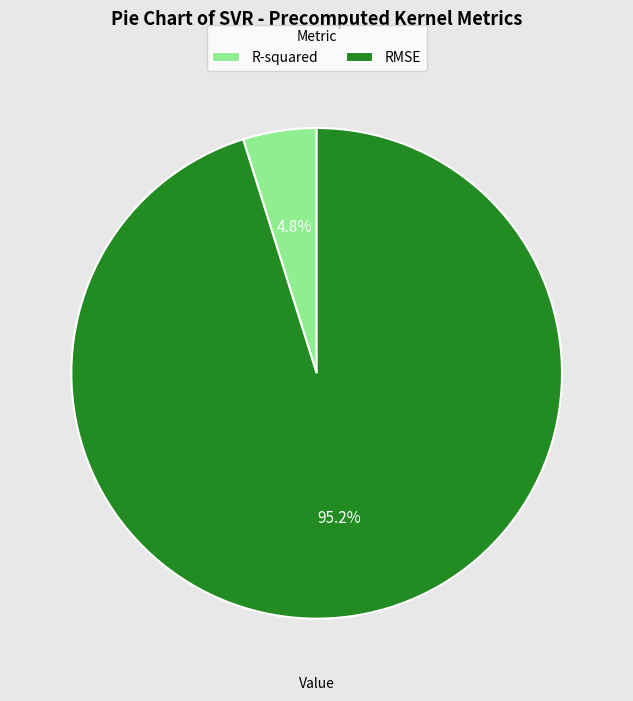

To the nearest percent, what is the difference between the RMSE and R-squared slice percentages?

90%